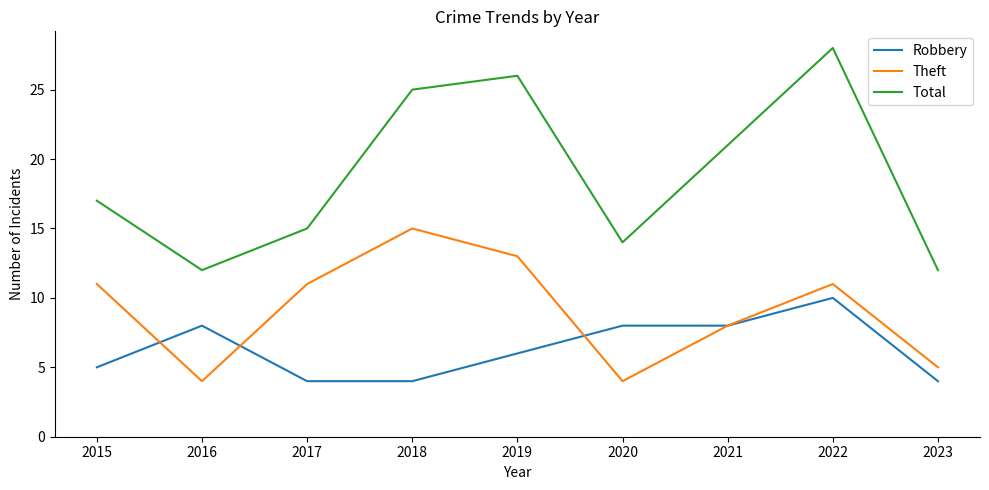

Reading right to left, transcribe all the data shown in this chart.

Robbery: 4	10	8	8	6	4	4	8	5
Theft: 5	11	8	4	13	15	11	4	11
Total: 12	28	21	14	26	25	15	12	17